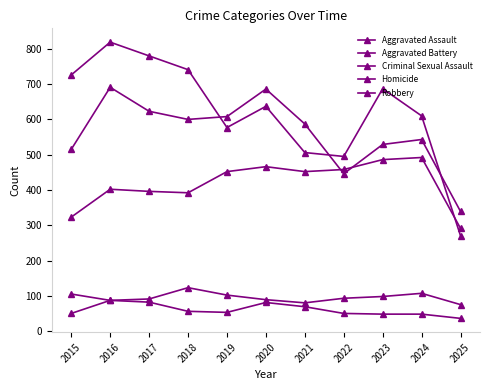

What is the sum of all Homicide values?

660